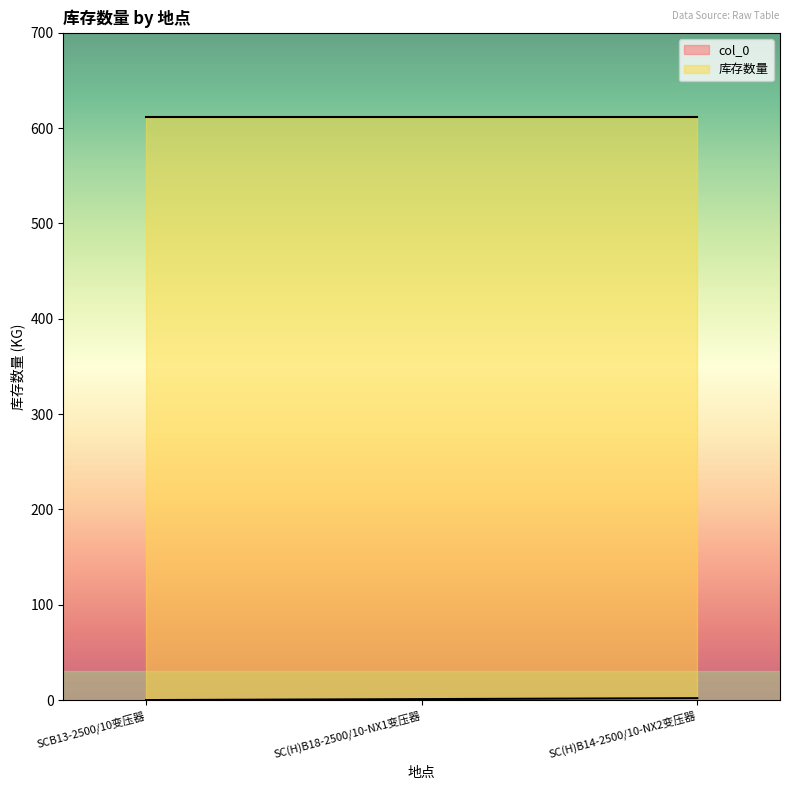

What is the label of the 3rd point from the right?

SCB13-2500/10变压器